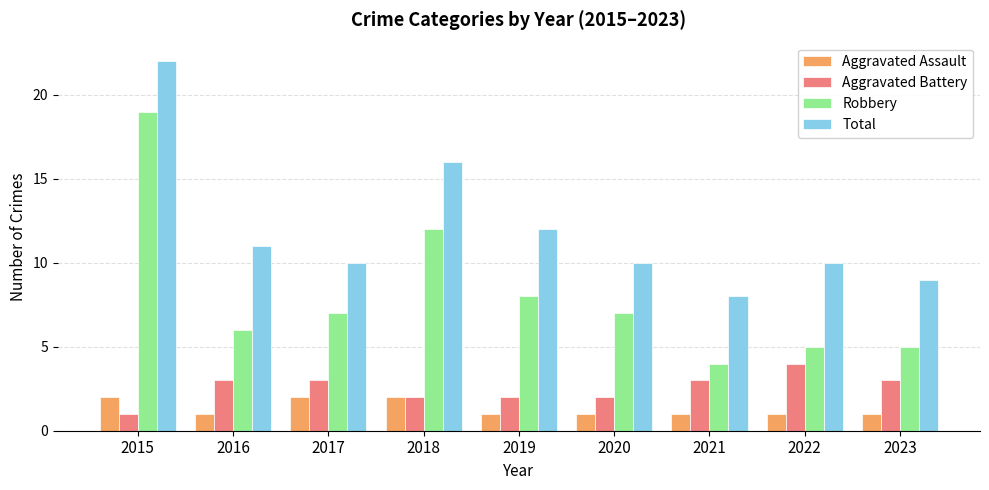

What is the value of the Robbery bar at the 4th from the left?

12